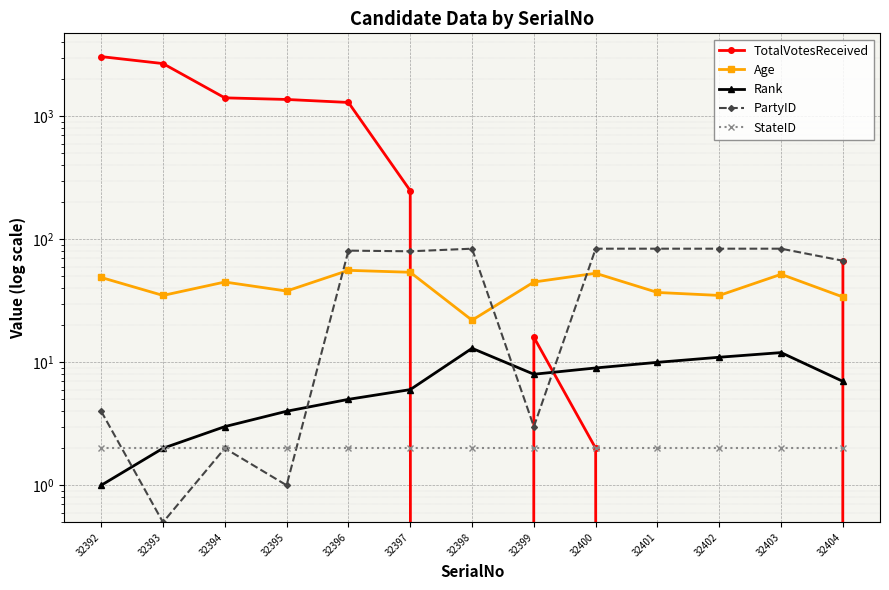

Count the number of data series in this chart.

5